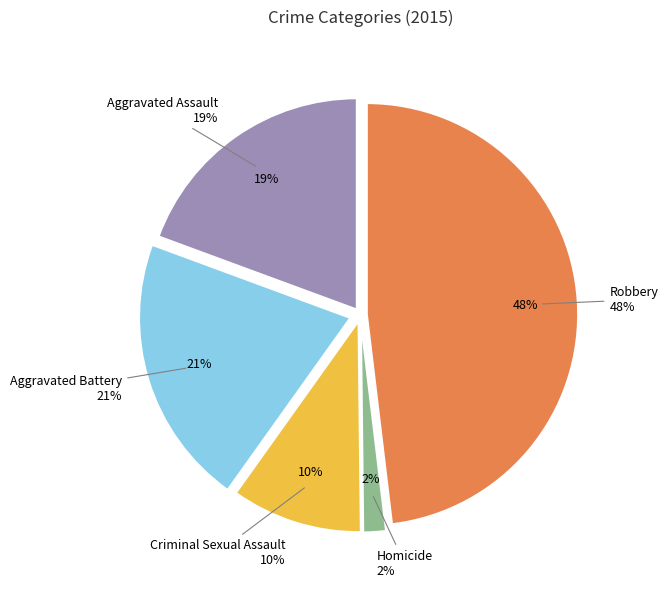

What is the largest slice in the pie chart?

Robbery